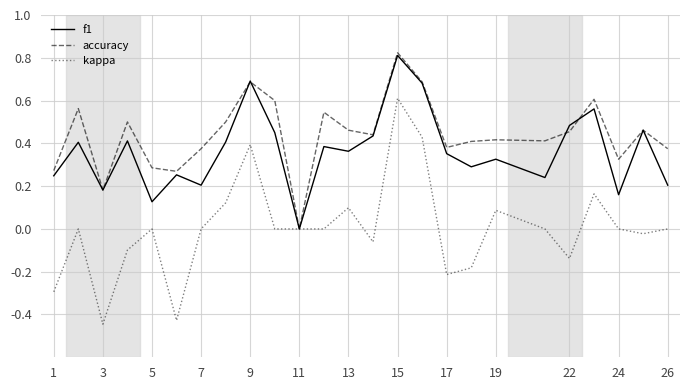

List the series in order of their overall mean, lowest first.

kappa, f1, accuracy